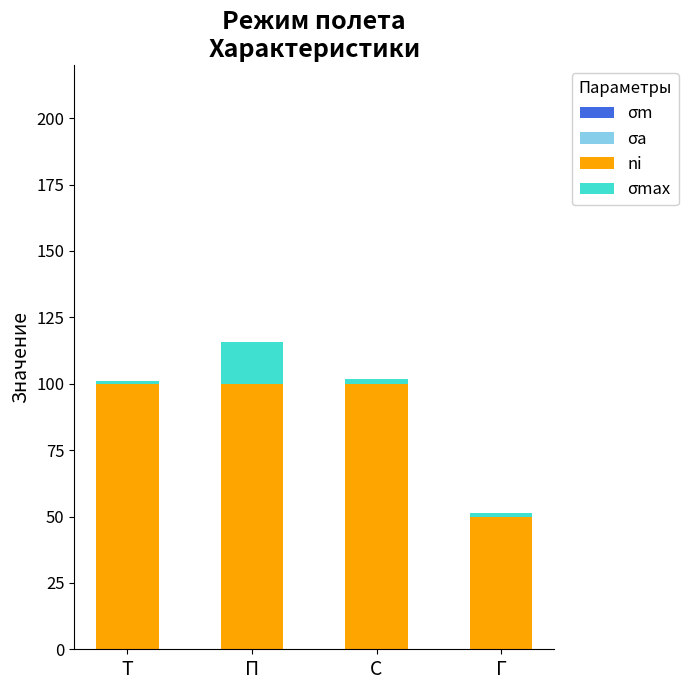

What is the difference between the maximum and minimum values in the ni series?

50.0